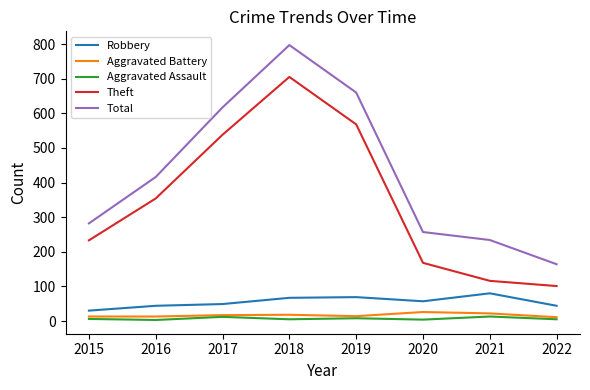

Which series has the largest range (max minus min)?

Total